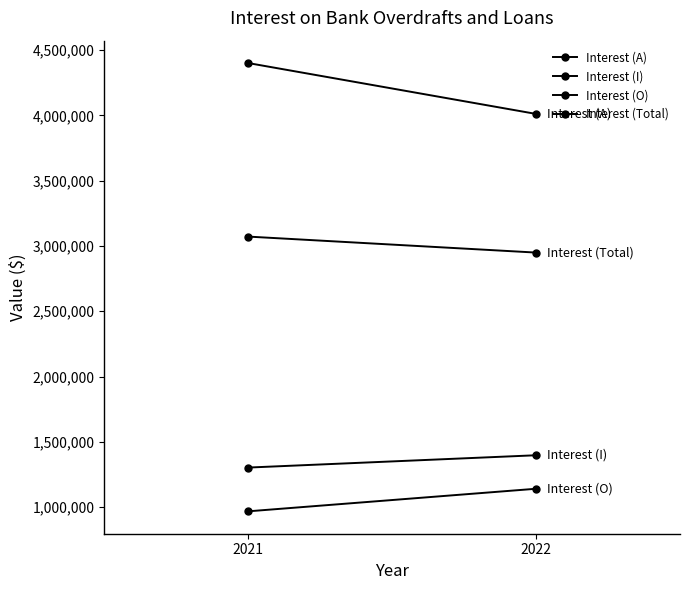

The Interest (A) series shows 4401186 at 2021. True or false?

True